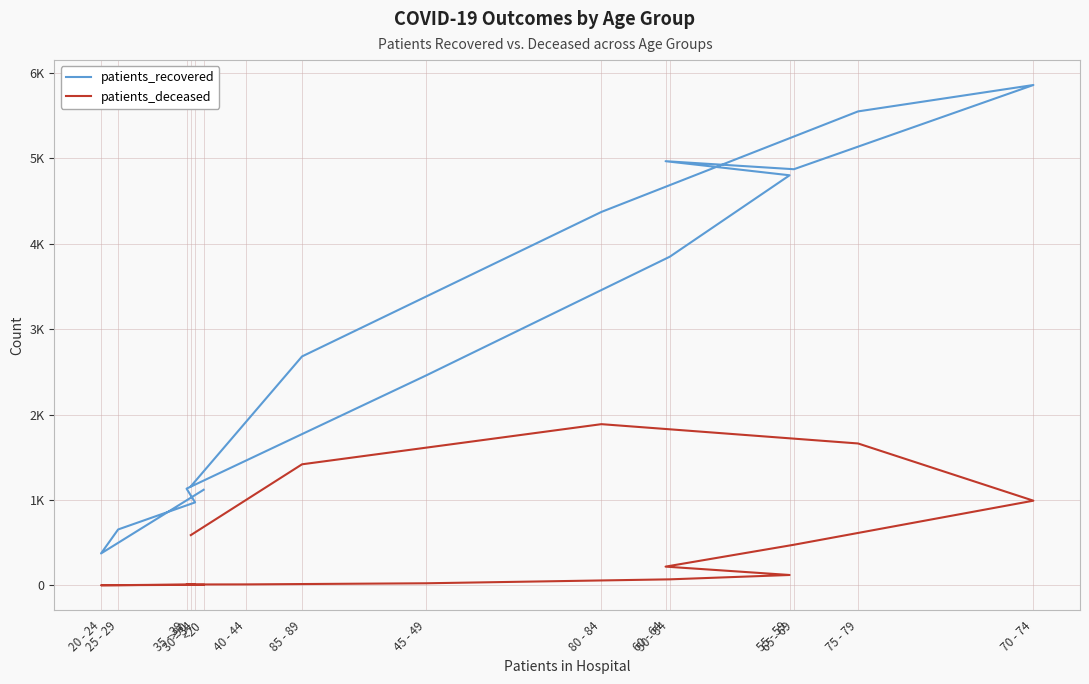

How many interior local valleys does the patients_recovered series have?

2